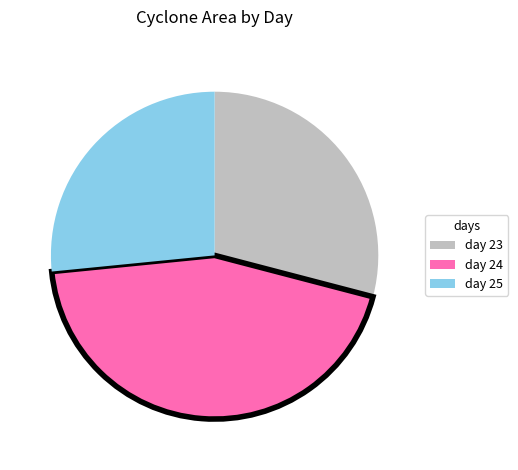

Between day 25 and day 23, which is larger?

day 23